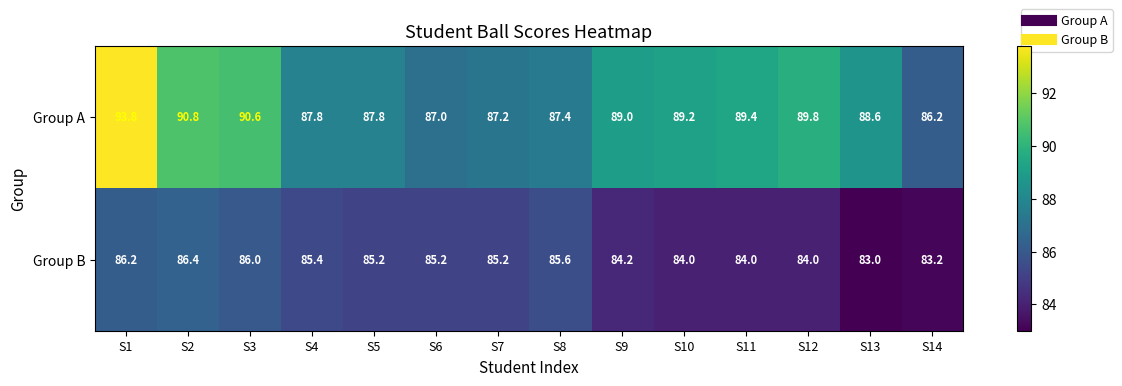

Reading right to left, extract all data points from this chart.

Group A: 86.2	88.6	89.8	89.4	89.2	89.0	87.4	87.2	87.0	87.8	87.8	90.6	90.8	93.8
Group B: 83.2	83.0	84.0	84.0	84.0	84.2	85.6	85.2	85.2	85.2	85.4	86.0	86.4	86.2